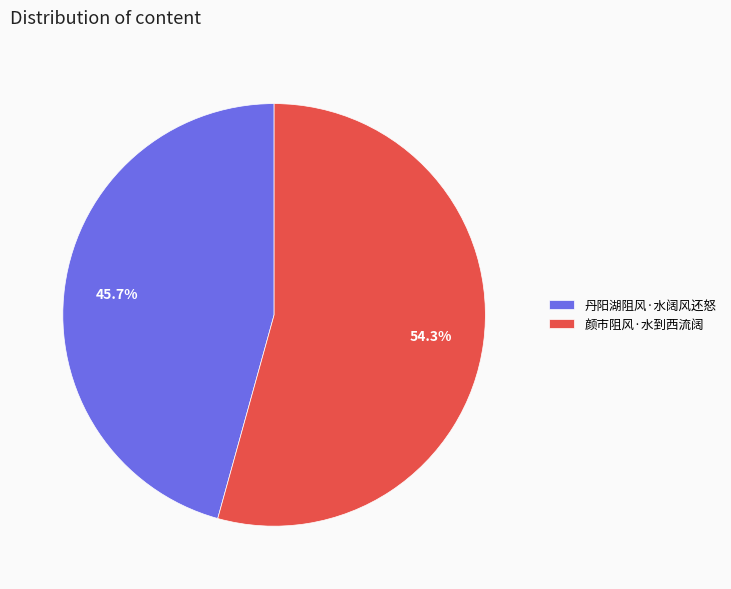

Does 丹阳湖阻风·水阔风还怒 account for over 50% of the chart?

No